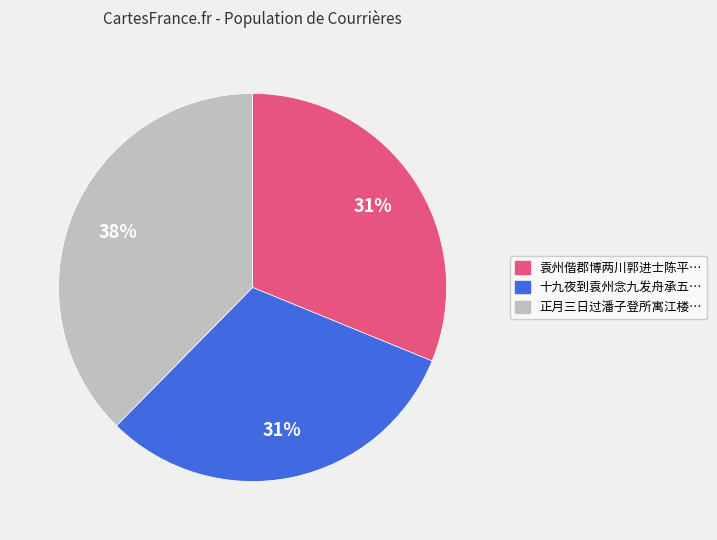

Does any single category account for the majority?

No